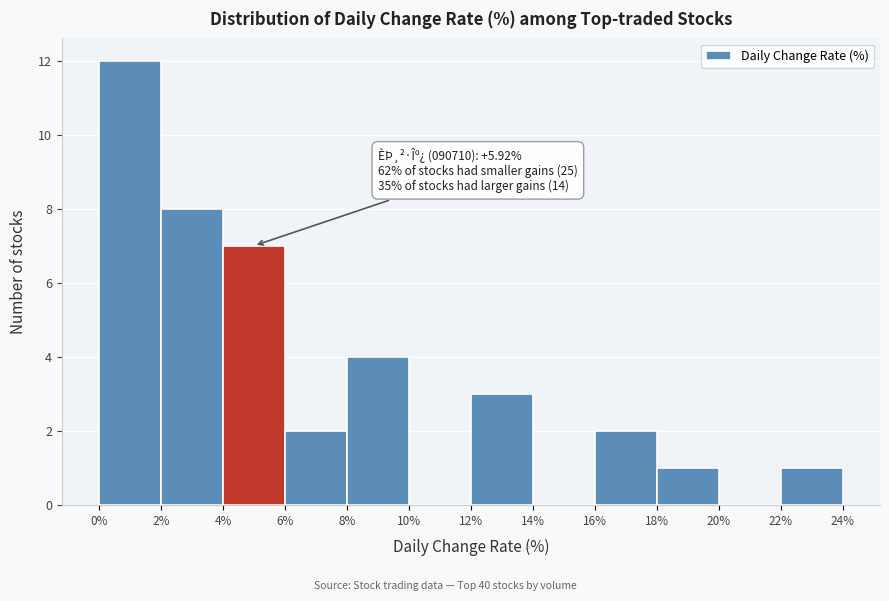

Over which range of the x-axis is the bar tallest?

0% to 2%